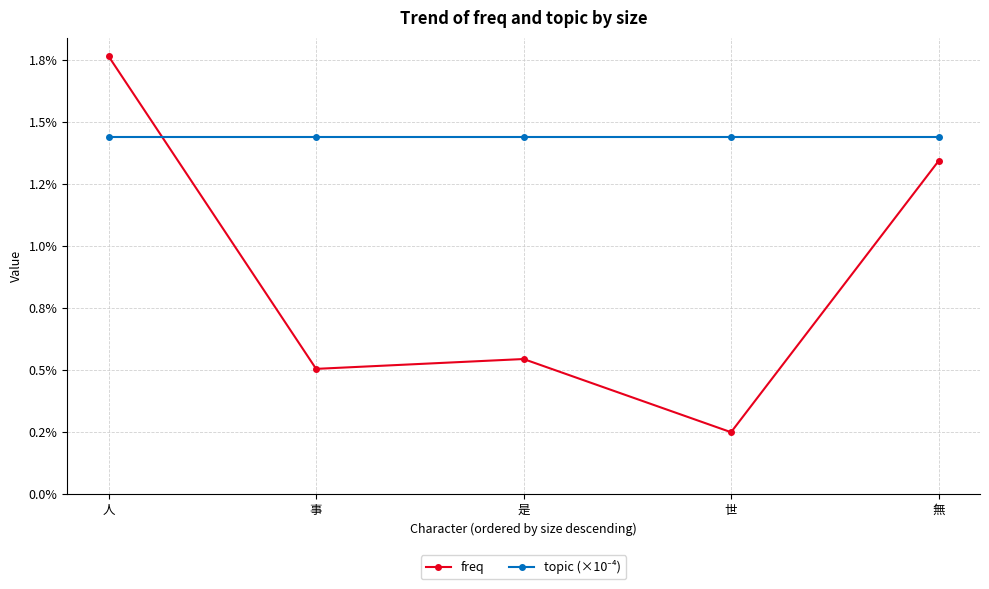

At which label does topic (×10⁻⁴) reach its minimum?

人